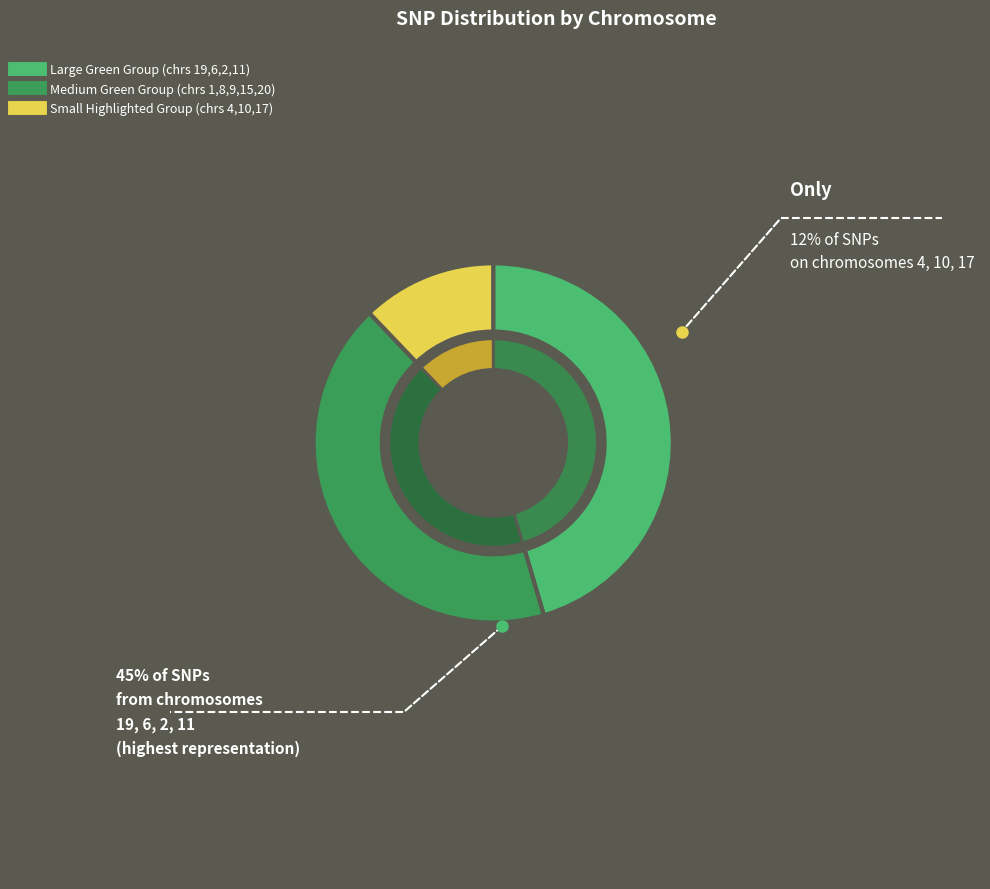

To the nearest percent, what portion does 15 represent?

7%